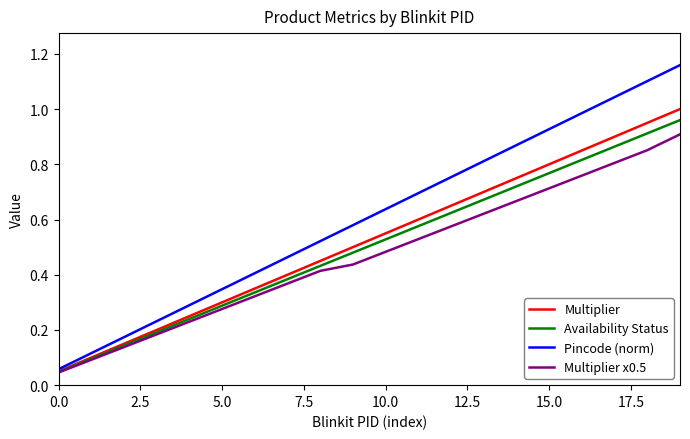

Rank the series by their average value, from lowest to highest.

Multiplier x0.5, Availability Status, Multiplier, Pincode (norm)